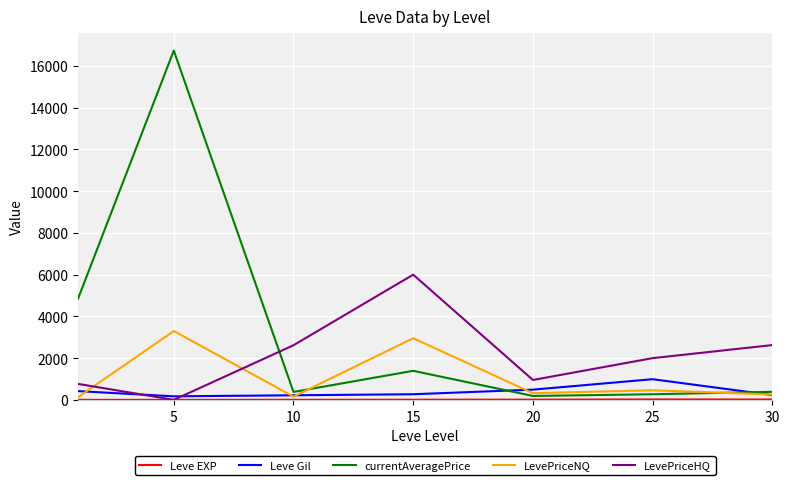

Which series has the widest spread of values?

currentAveragePrice